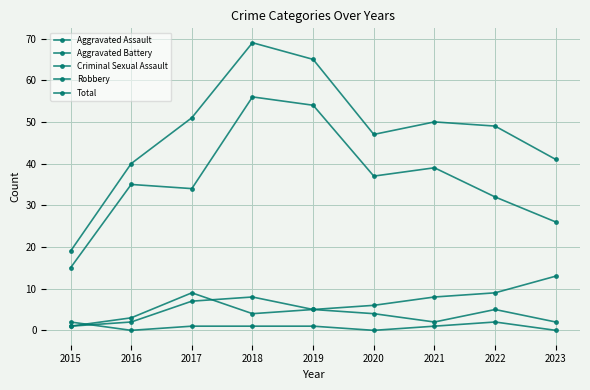

What is the value of the Aggravated Assault point at the 7th from the left?

2